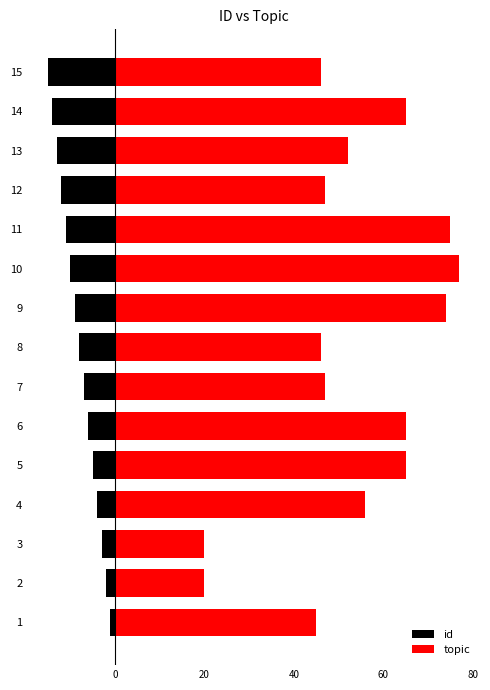

At how many categories does at least one series exceed 75?

1